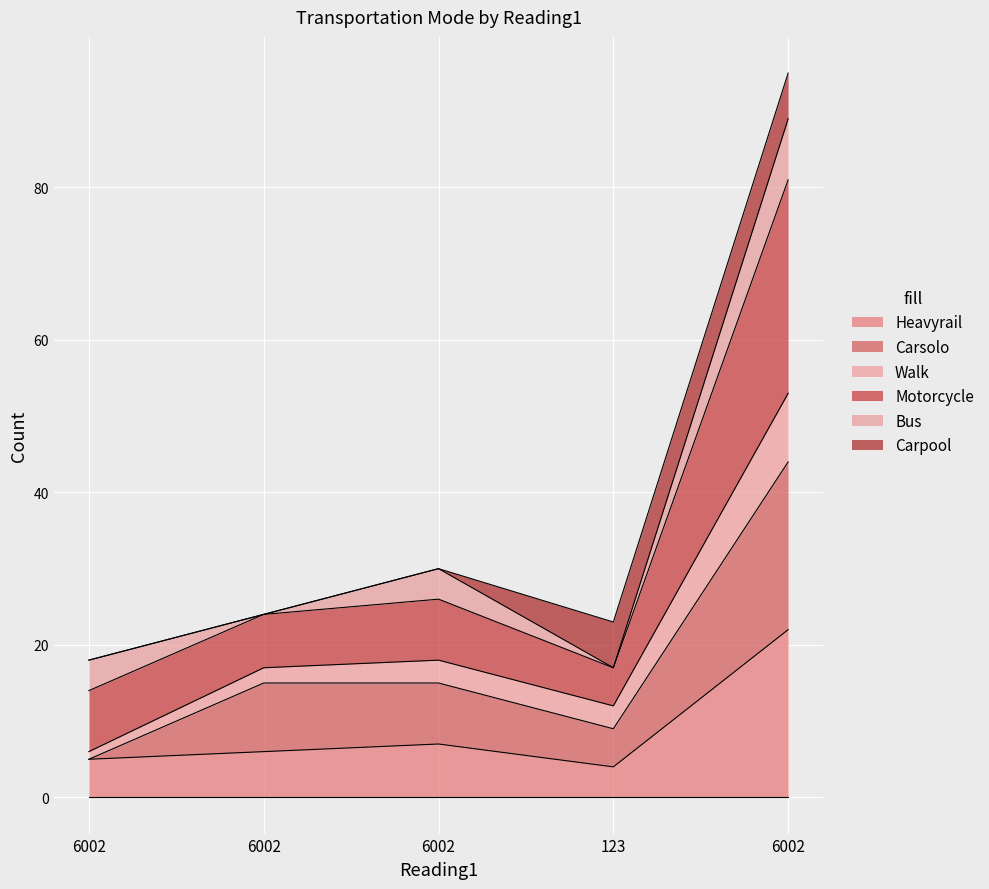

Does the chart display data point markers on the line(s)?

No